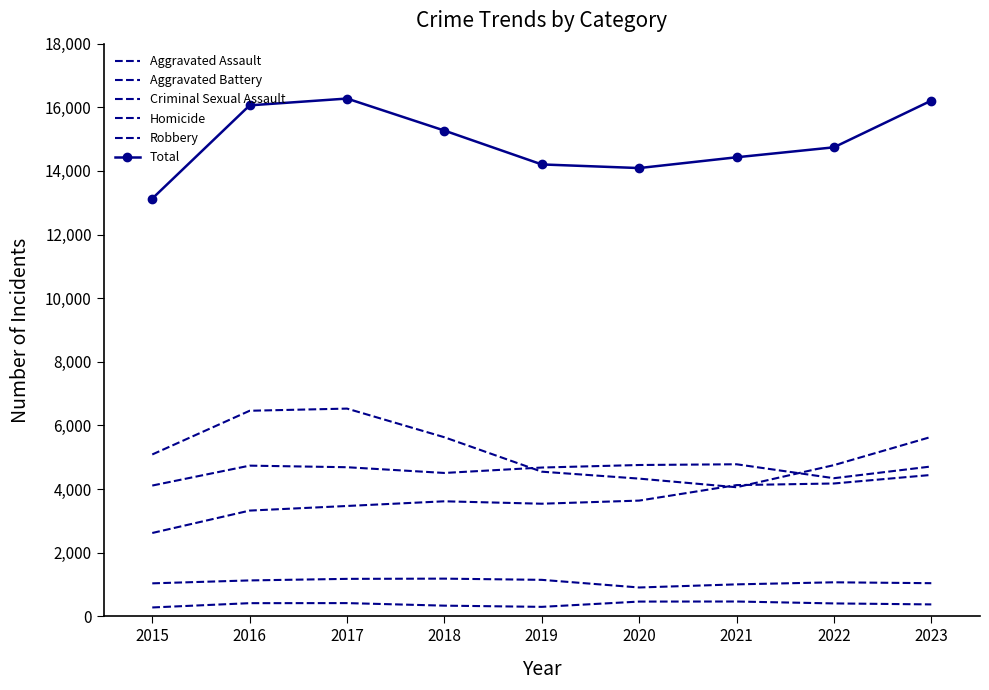

At which label does Criminal Sexual Assault first exceed 1069?

2016